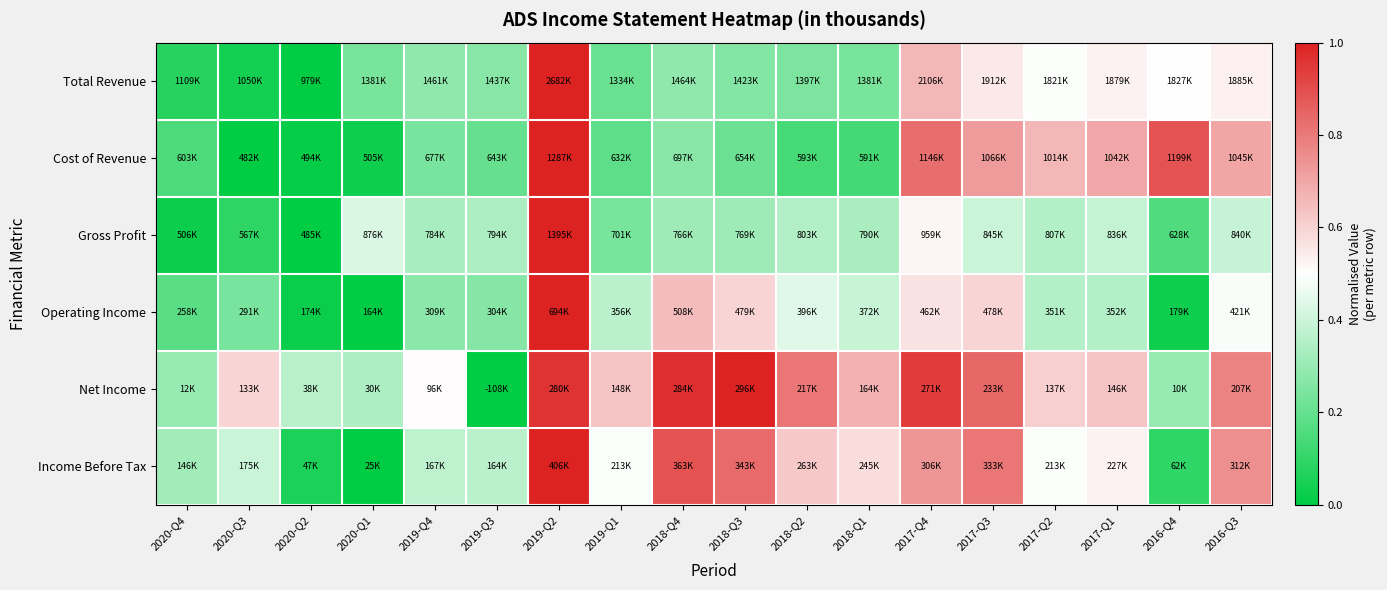

At 2019-Q1, list the series in order from smallest to largest.

Cost of Revenue, Total Revenue, Gross Profit, Operating Income, Income Before Tax, Net Income